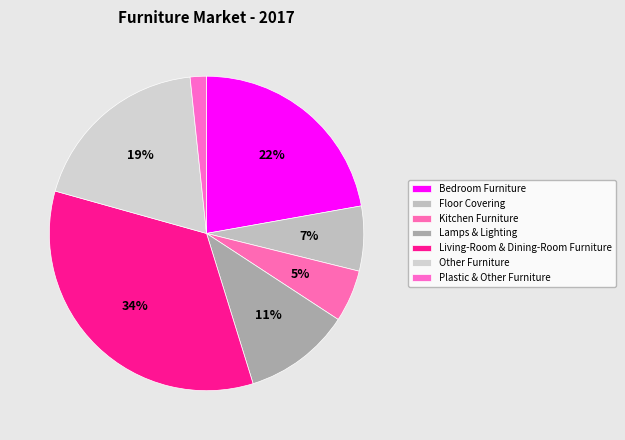

To the nearest percent, what is the difference between the Plastic & Other Furniture and Lamps & Lighting slice percentages?

9%